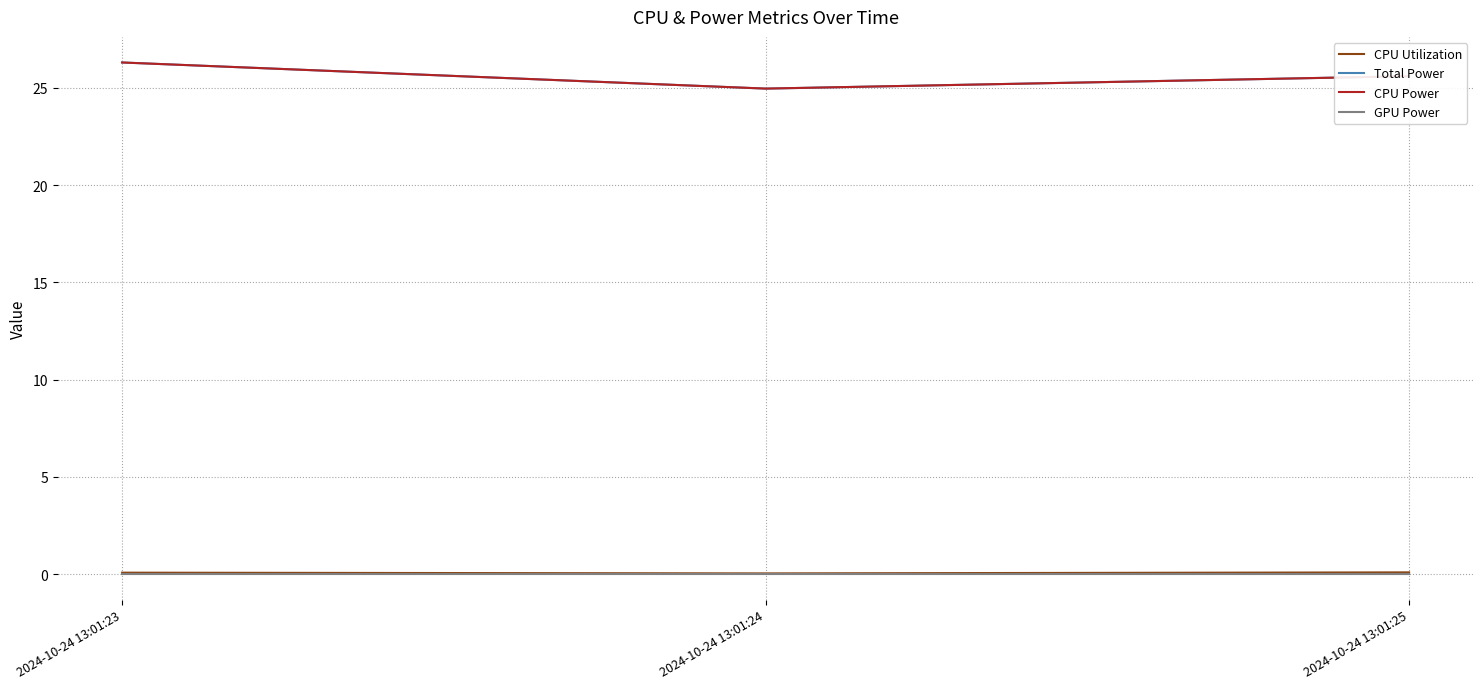

Is this an area chart (filled region under the line)?

No